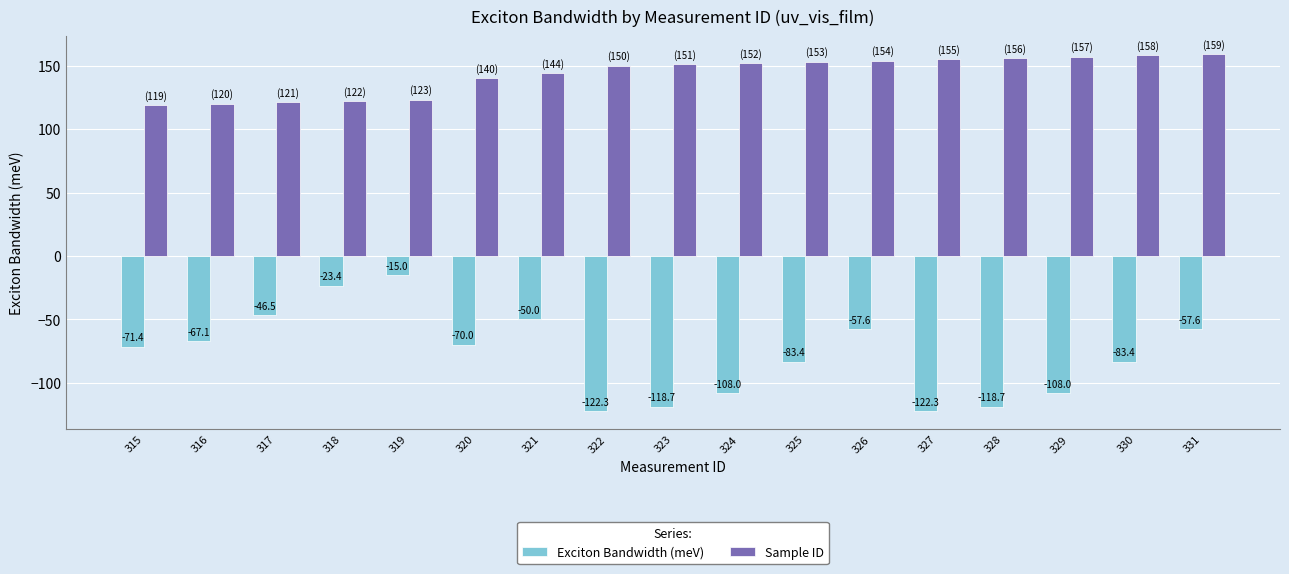

What are all the series names shown in the legend?

Exciton Bandwidth (meV), Sample ID